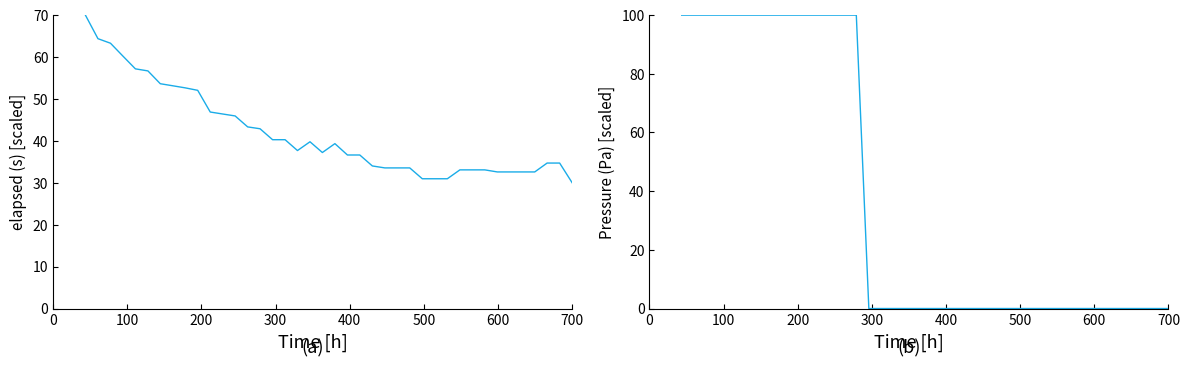

What are all the series names shown in the legend?

elapsed (s), Pressure (Pa)